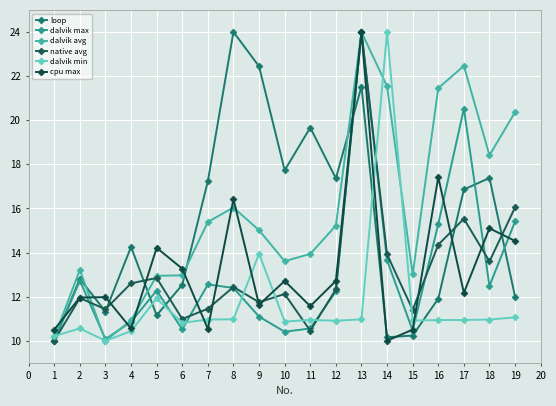

Does the chart display data point markers on the line(s)?

Yes